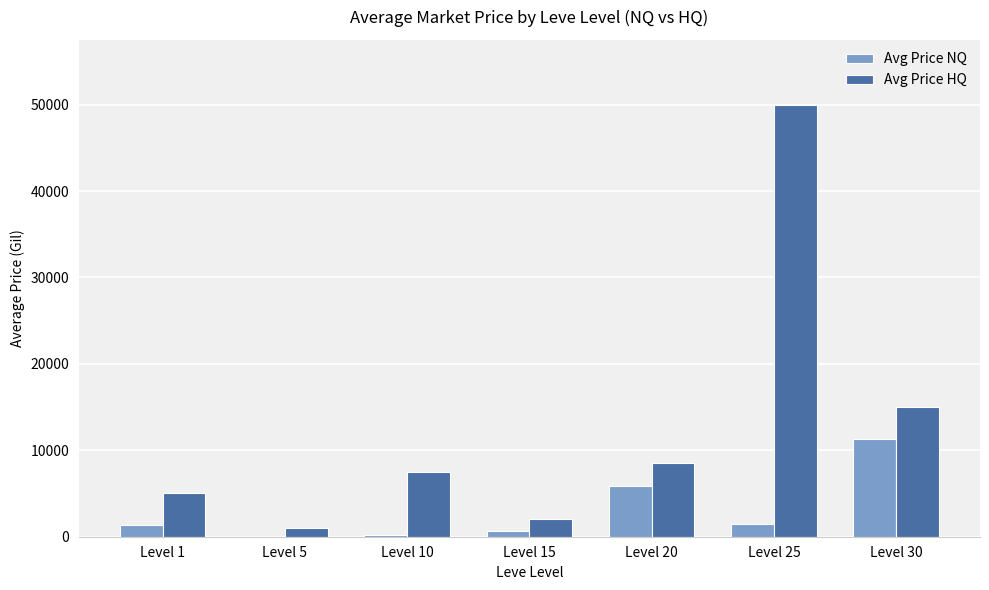

What are all the series names shown in the legend?

Avg Price NQ, Avg Price HQ